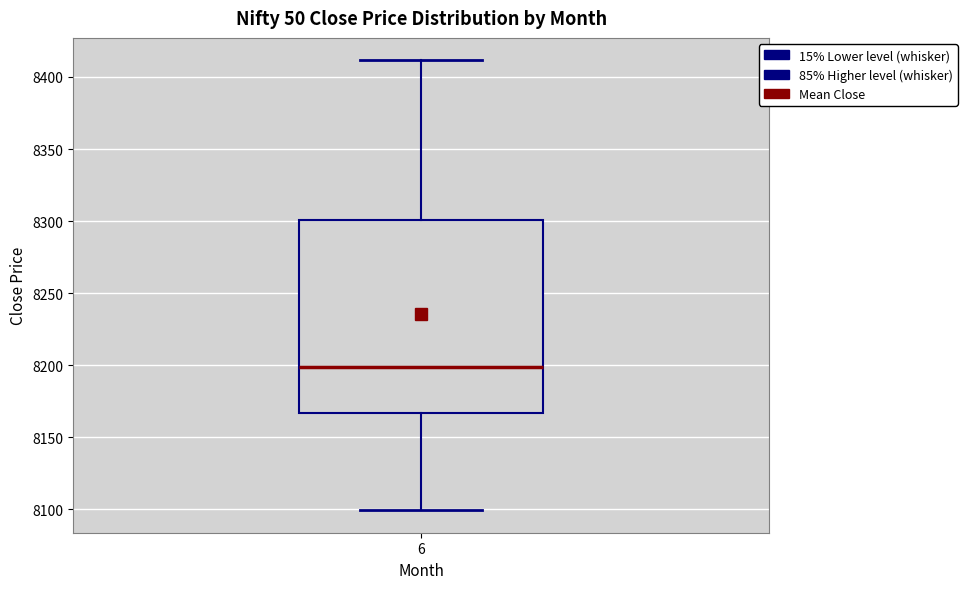

Read this box plot against the y-axis: the position of the median line, the range covered by the box, and the ends of both whiskers. The values are not printed on the chart, so give them approximately, as read against the axis.

median 8200, box 8165 to 8300, whiskers 8100 to 8410